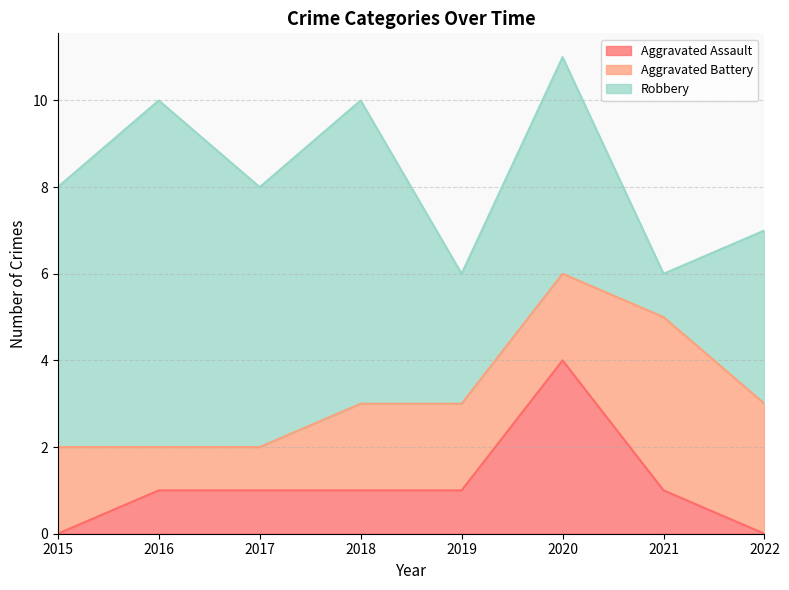

Where is Aggravated Battery nearest to the value 2?

2015